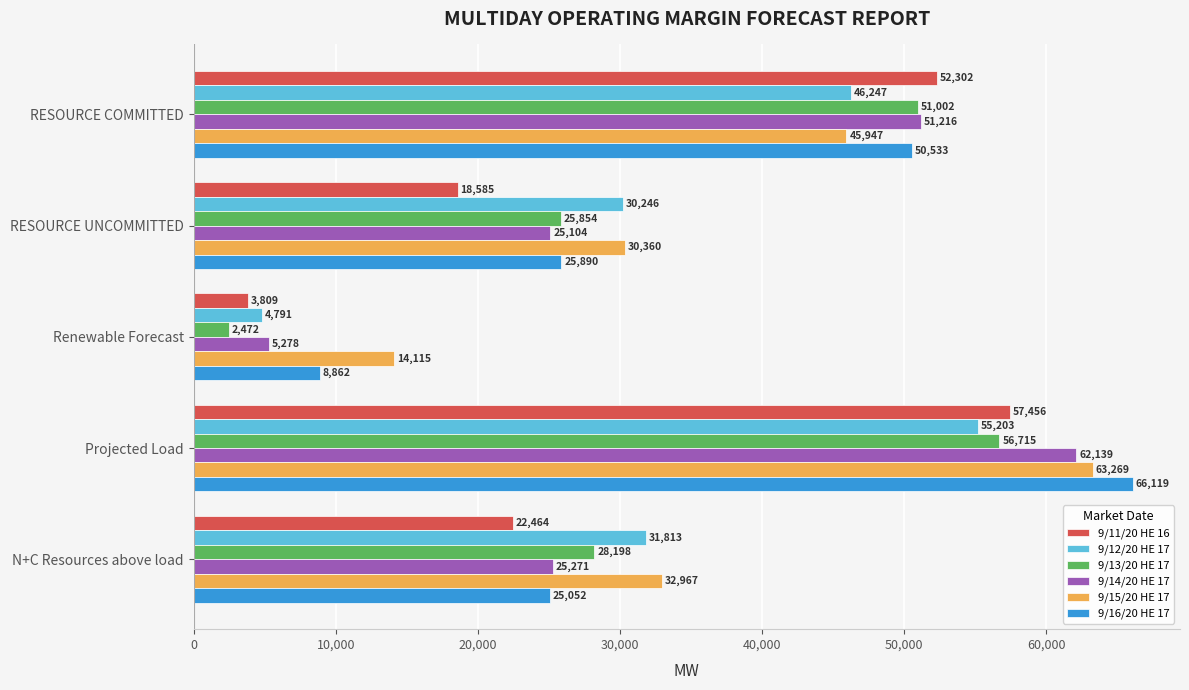

What is the minimum value for 9/11/20 HE 16?

3809.0